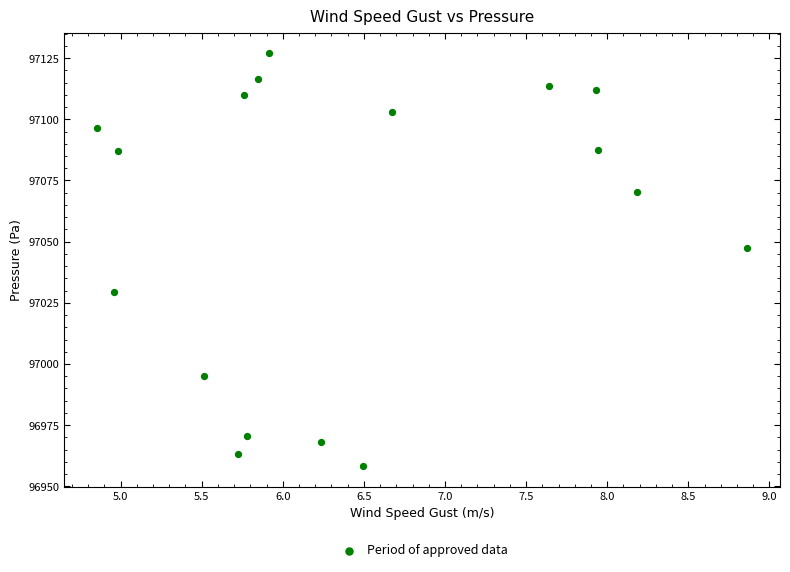

What Y value in the scatter plot is closest to 97042?

97047.3